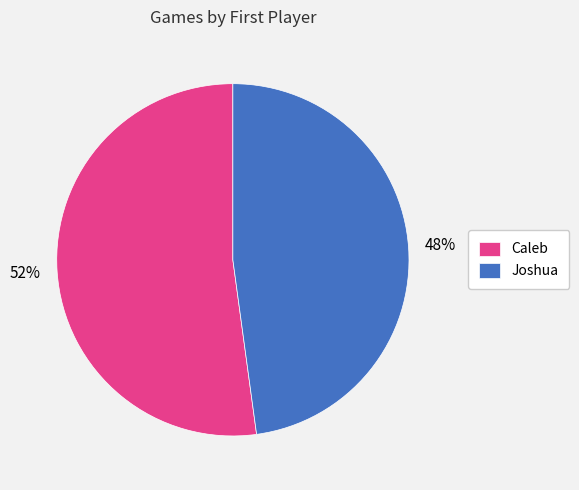

How many slices are in this pie chart?

2